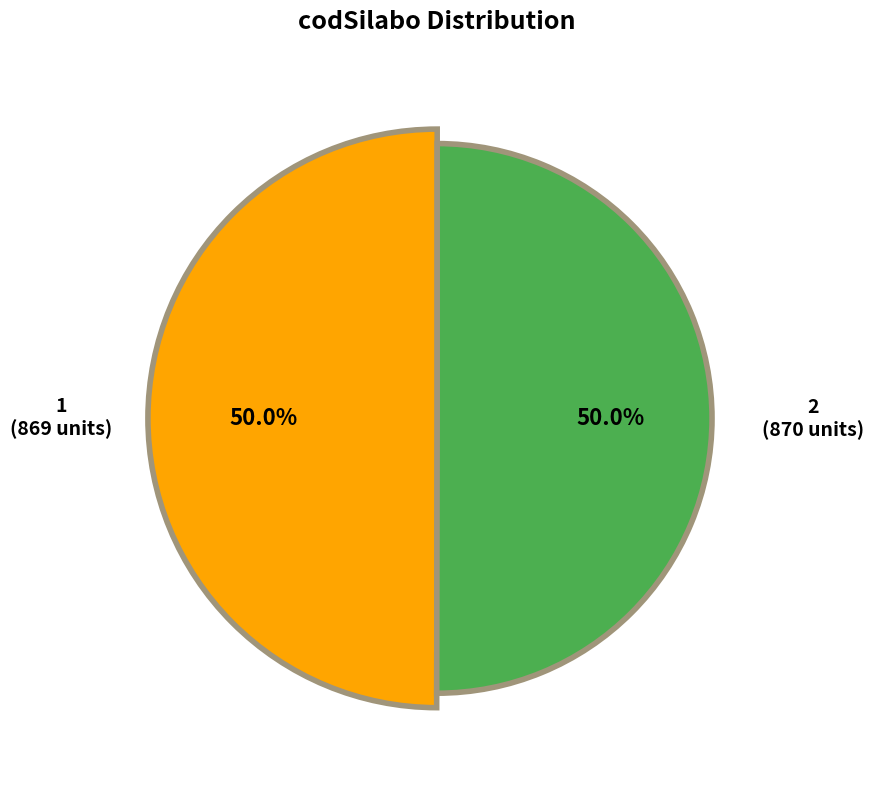

How many segments does this pie chart have?

2